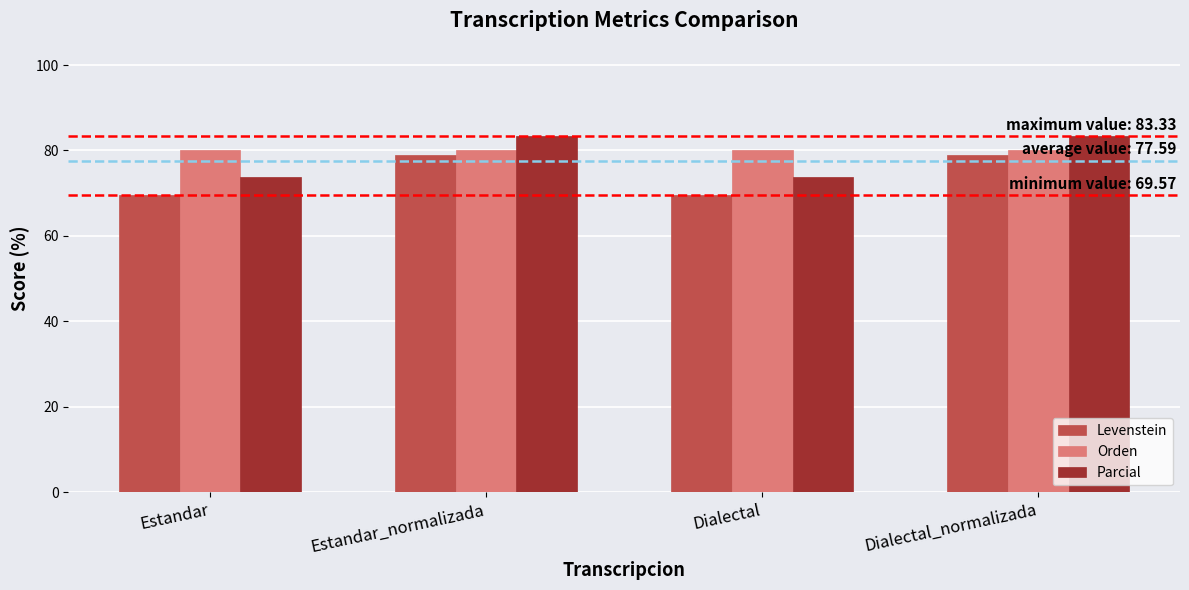

Is the value of Parcial at Estandar_normalizada greater than the value of Orden at Dialectal?

Yes